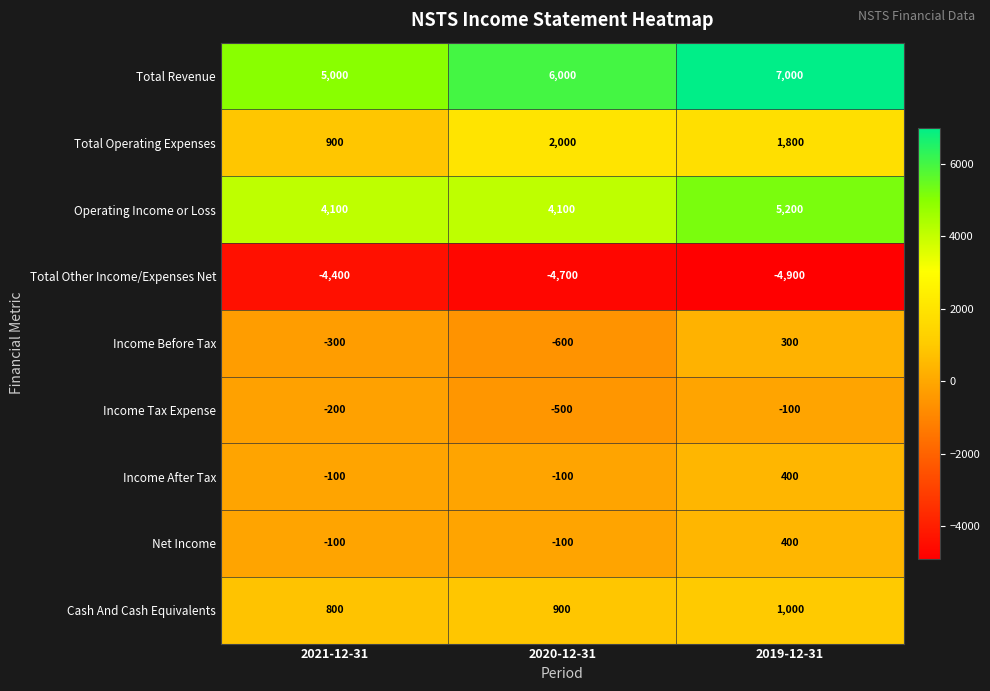

Which series changed the most between 2021-12-31 and 2019-12-31?

Total Revenue